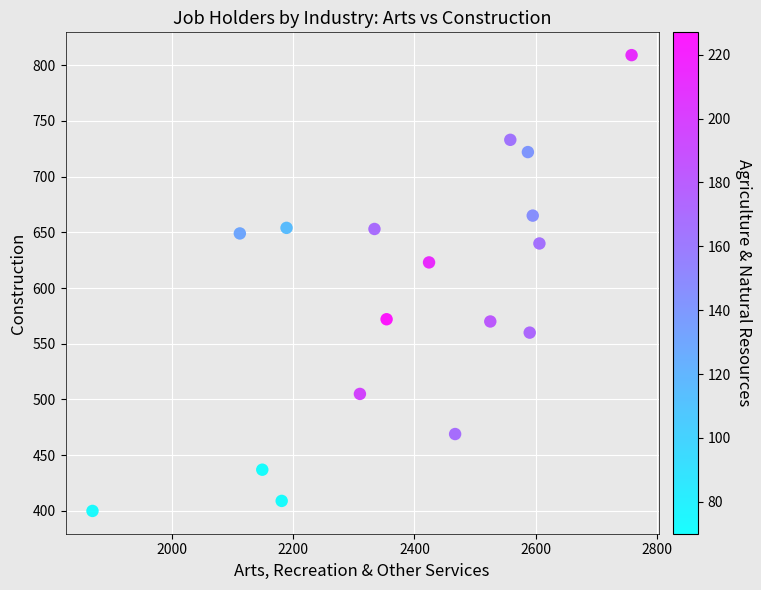

What is the range of X values (max minus min)?

889